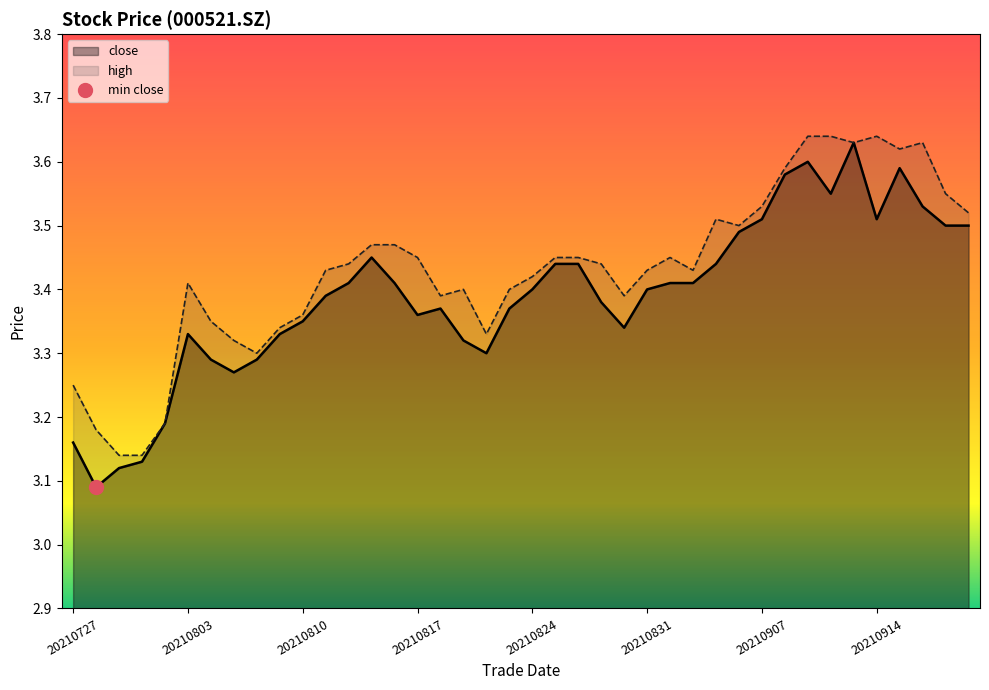

Rank the series by their maximum value, from highest to lowest.

high, close